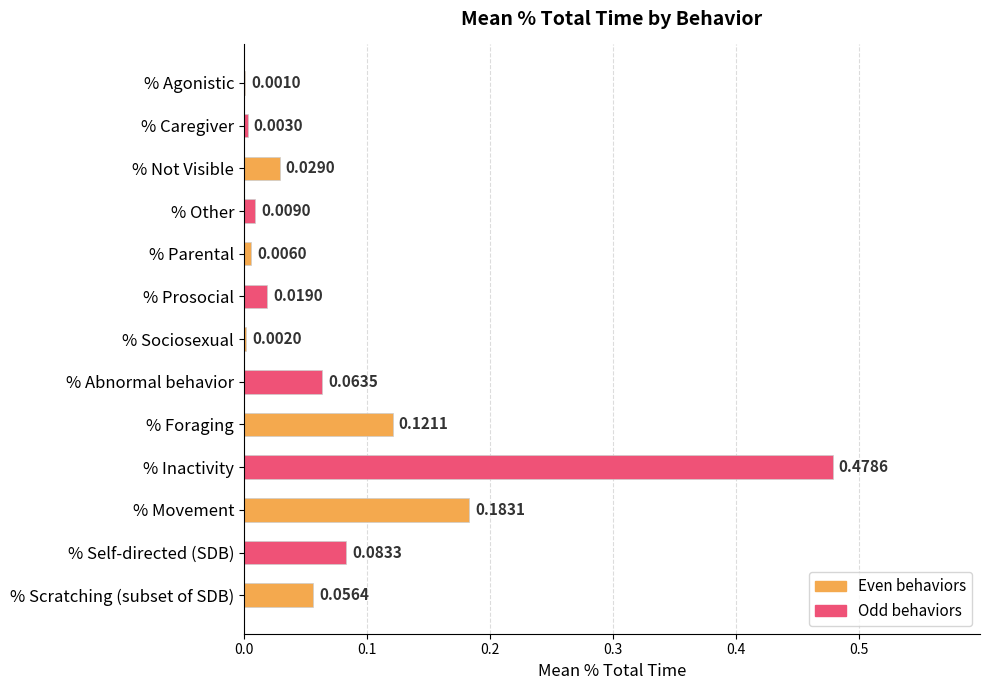

At which category does the chart reach its peak across all series?

% Inactivity